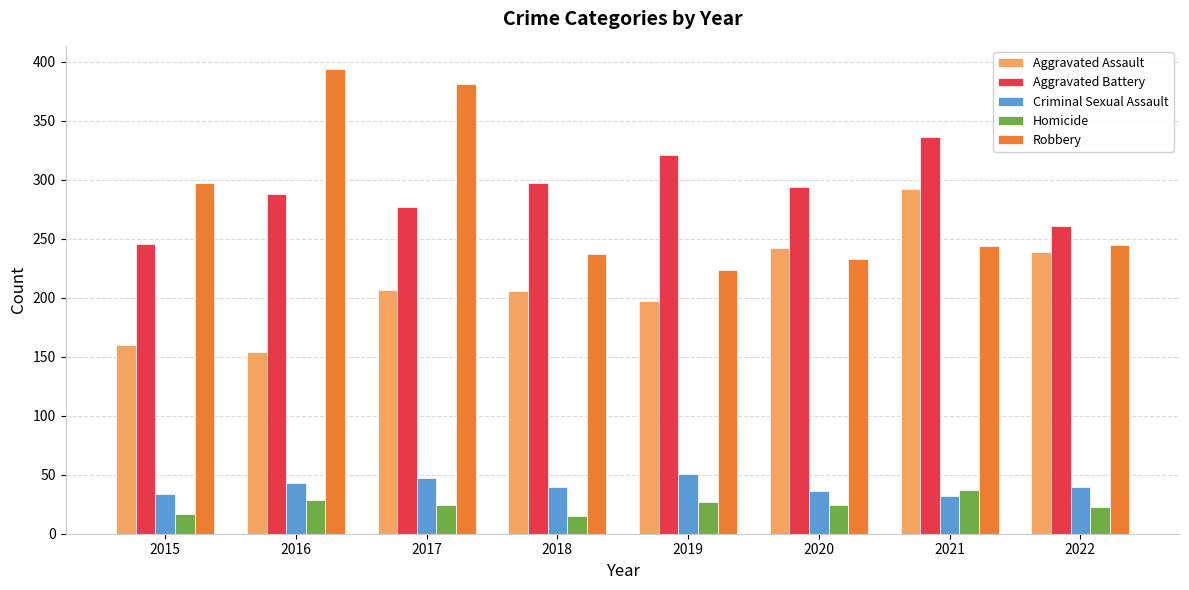

What are all the series names shown in the legend?

Aggravated Assault, Aggravated Battery, Criminal Sexual Assault, Homicide, Robbery